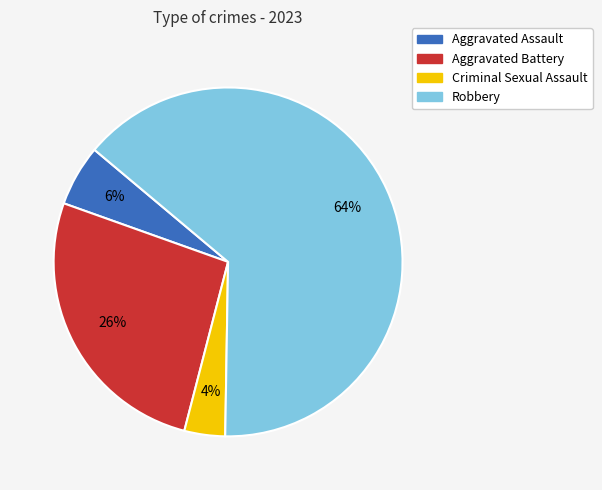

How many slices are in this pie chart?

4